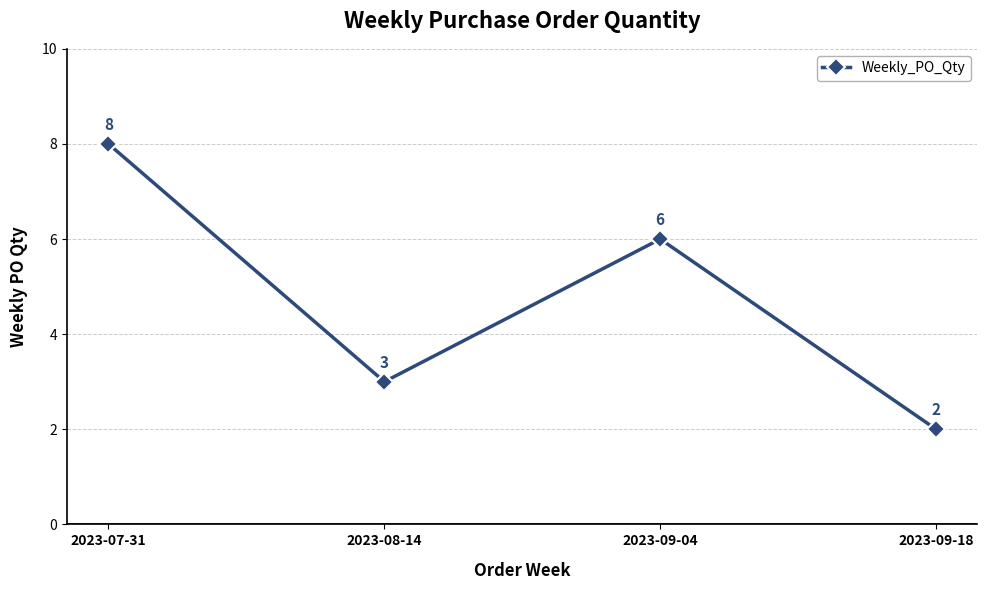

Rank the categories by value from lowest to highest.

2023-09-18, 2023-08-14, 2023-09-04, 2023-07-31